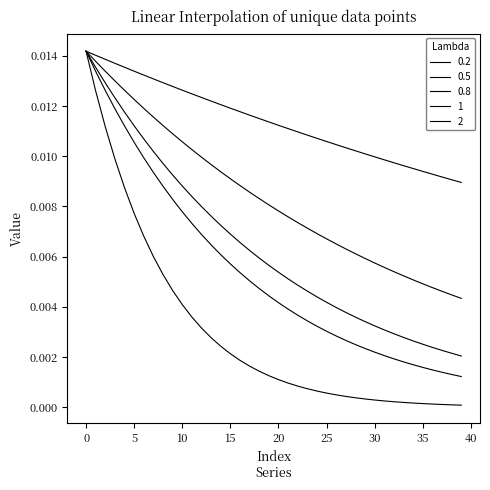

Does the chart display data point markers on the line(s)?

No